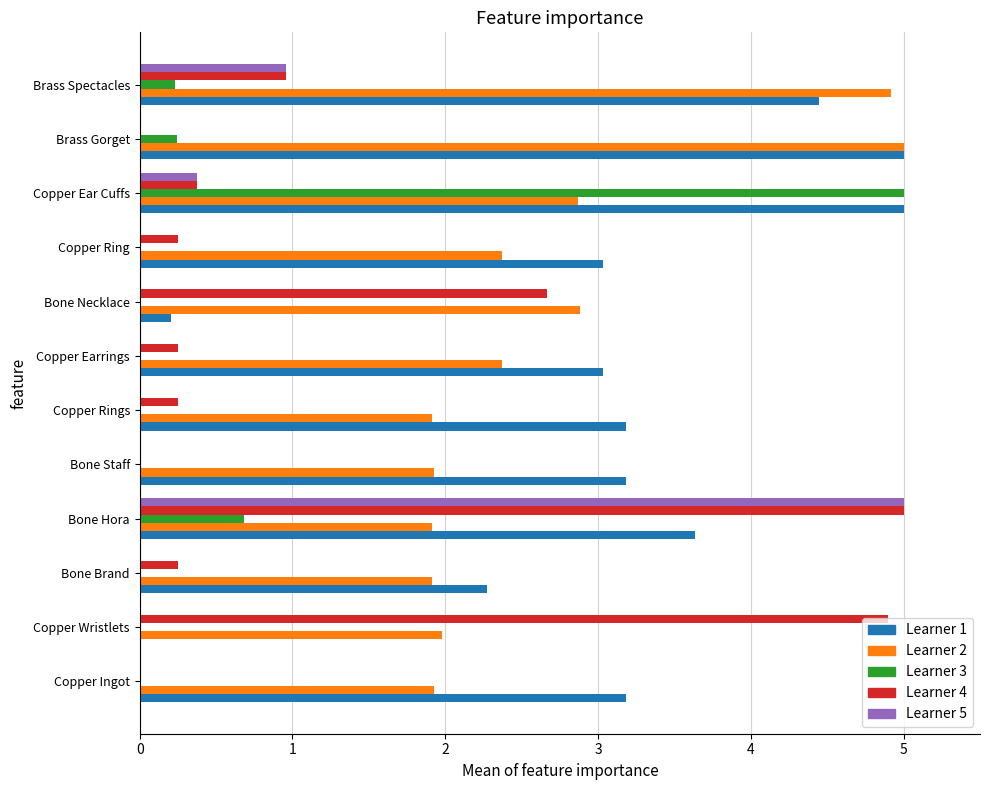

What is the maximum value shown in the chart?

5.0